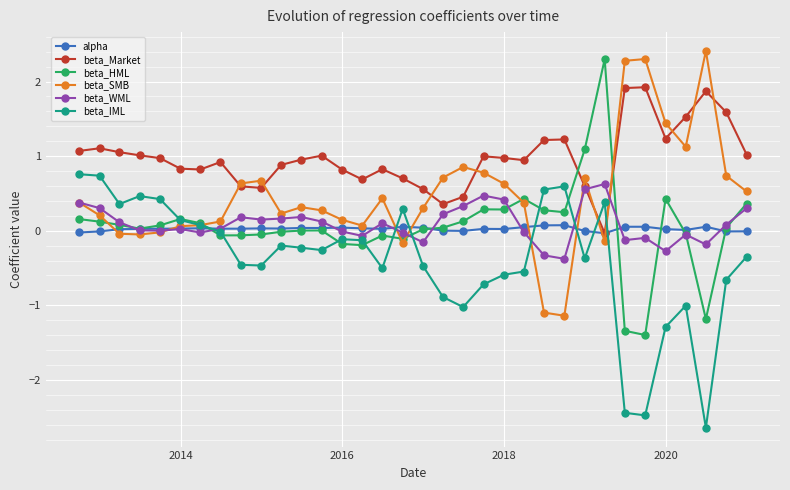

After their last crossing, which series has the higher values: beta_IML or beta_Market?

beta_Market